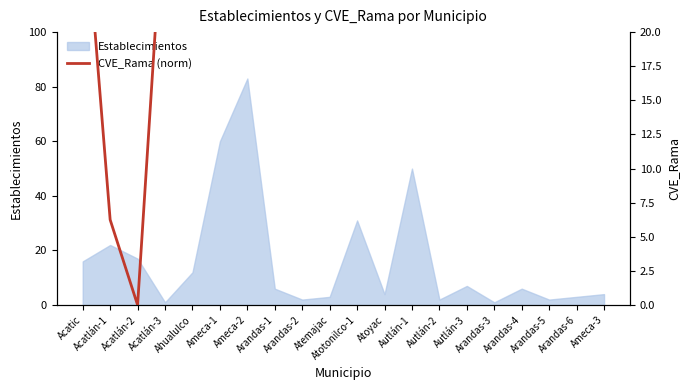

Does the chart display data point markers on the line(s)?

No